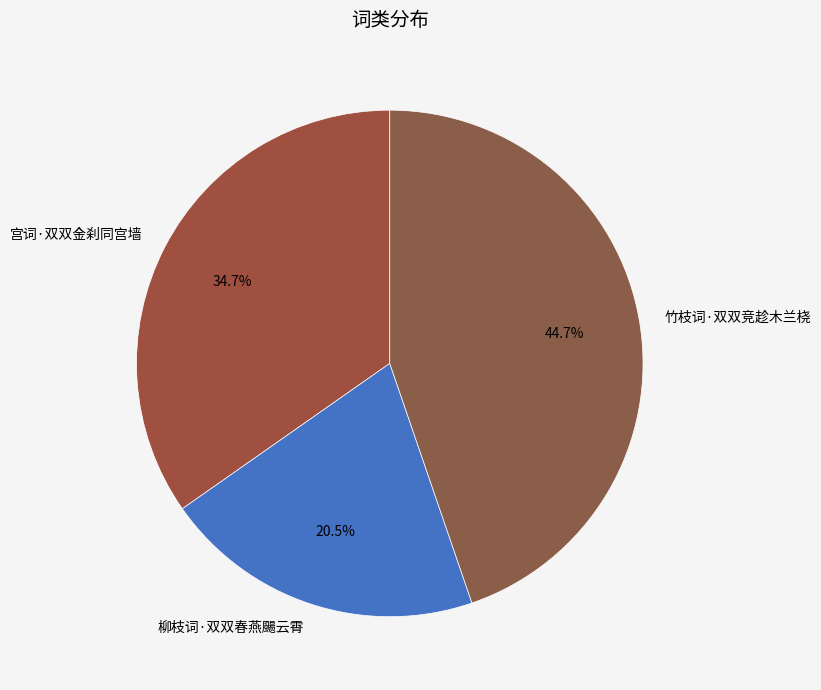

How many slices are in this pie chart?

3